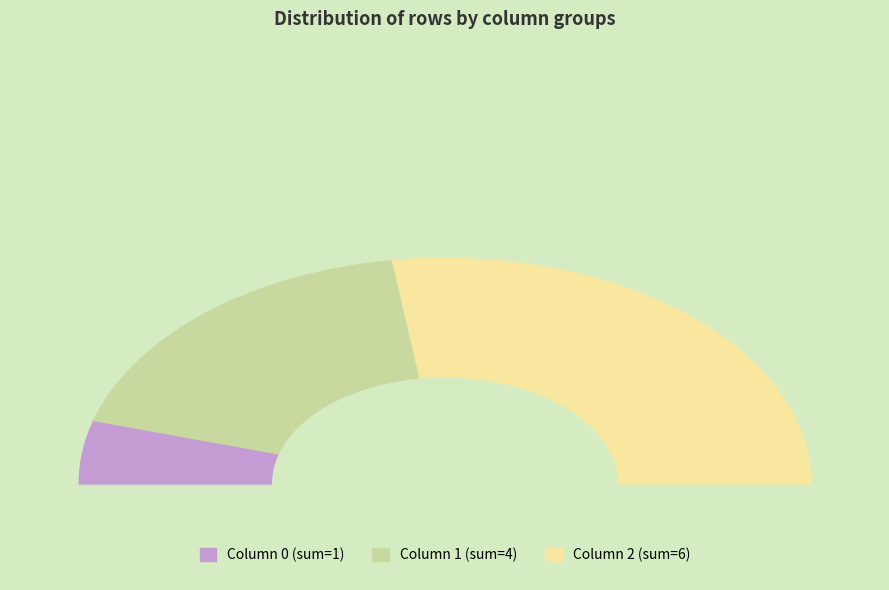

To the nearest percent, what portion does 2-4 represent?

36%